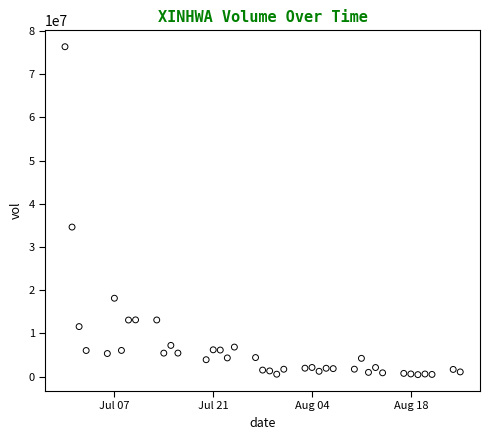

What Y value in the scatter plot is closest to 38403200?

34610900